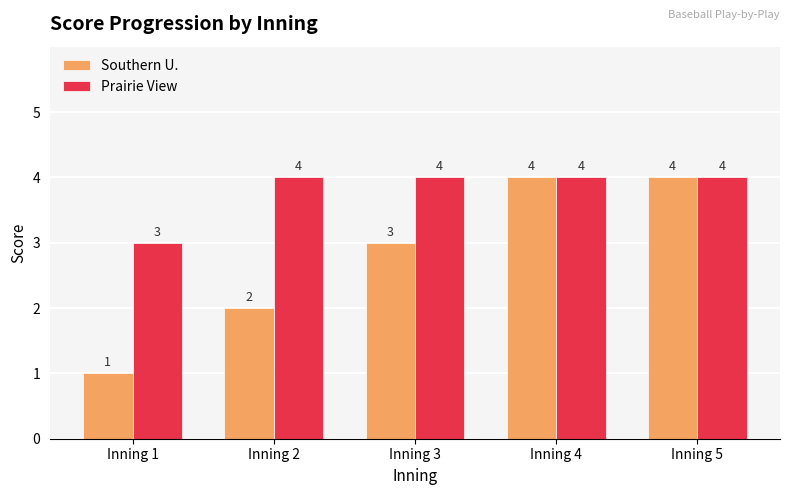

What are all the series names shown in the legend?

Southern U., Prairie View